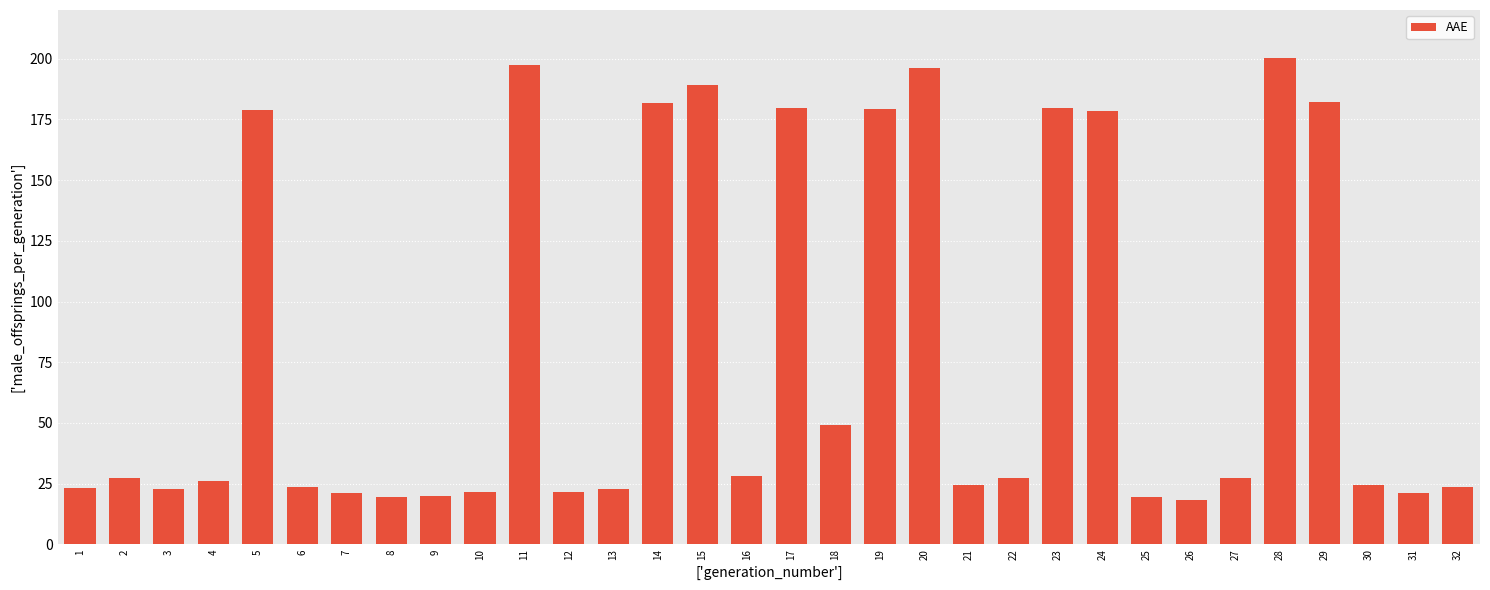

What is the greatest value displayed?

200.4